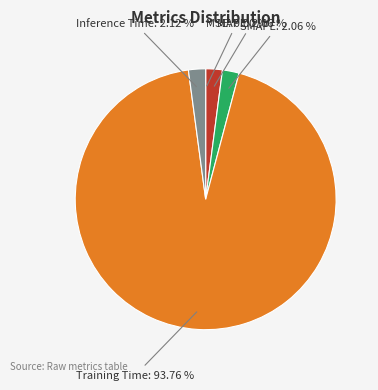

Between MAPE and Training Time, which is larger?

Training Time